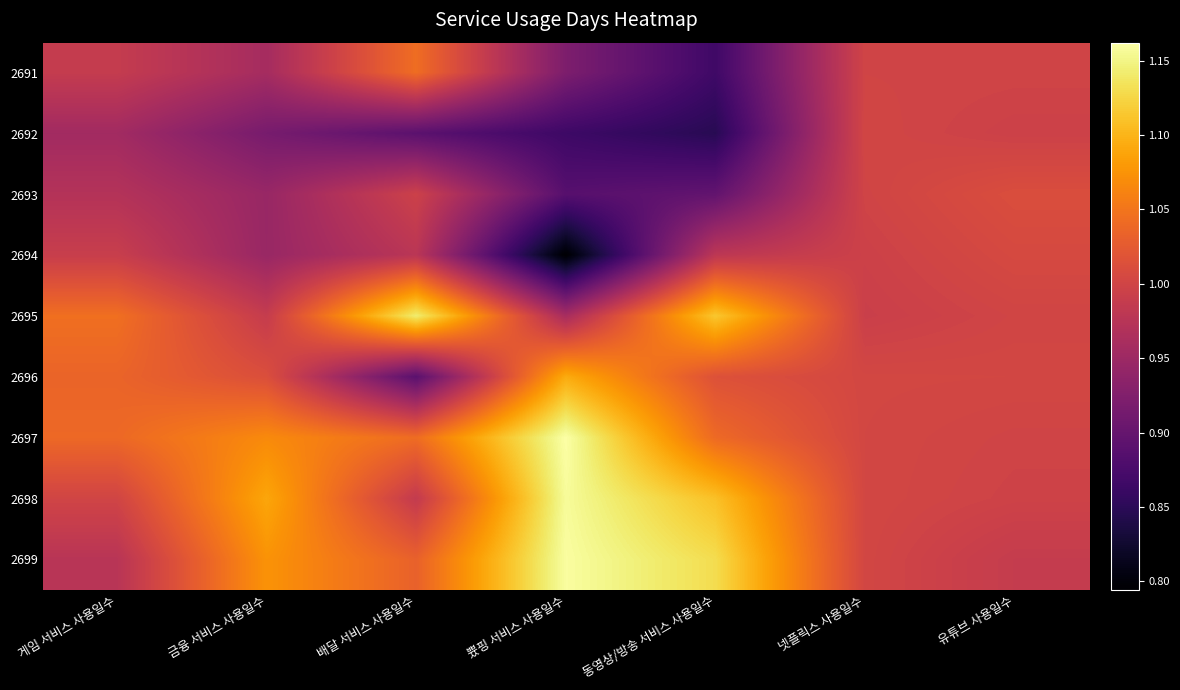

What is the minimum value shown in the chart?

0.8